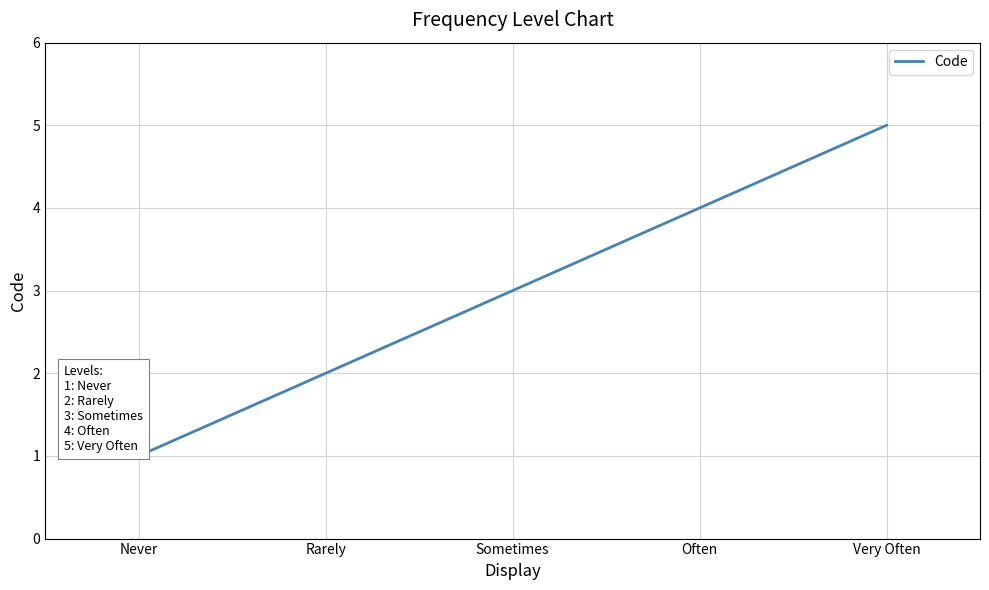

What is the change in value from Rarely to Often?

+2